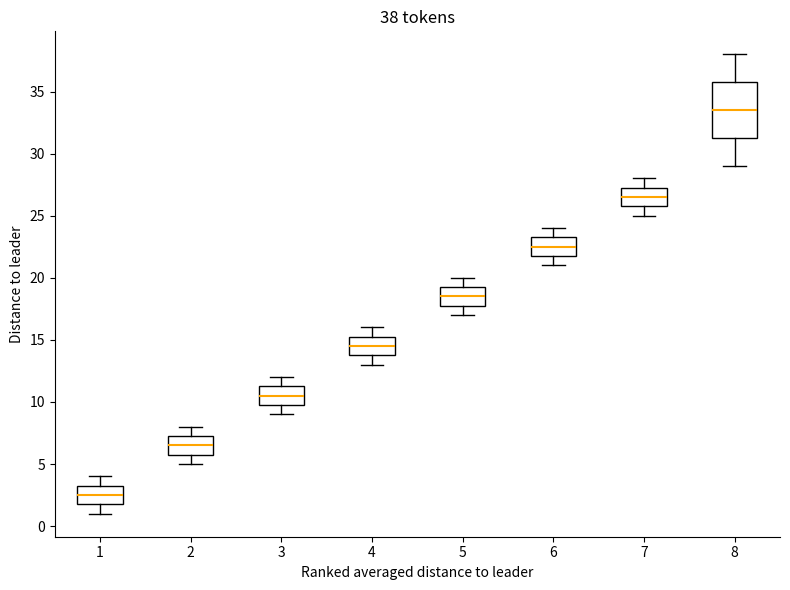

Comparing the boxes themselves (not the whiskers), which one is the tallest?

8